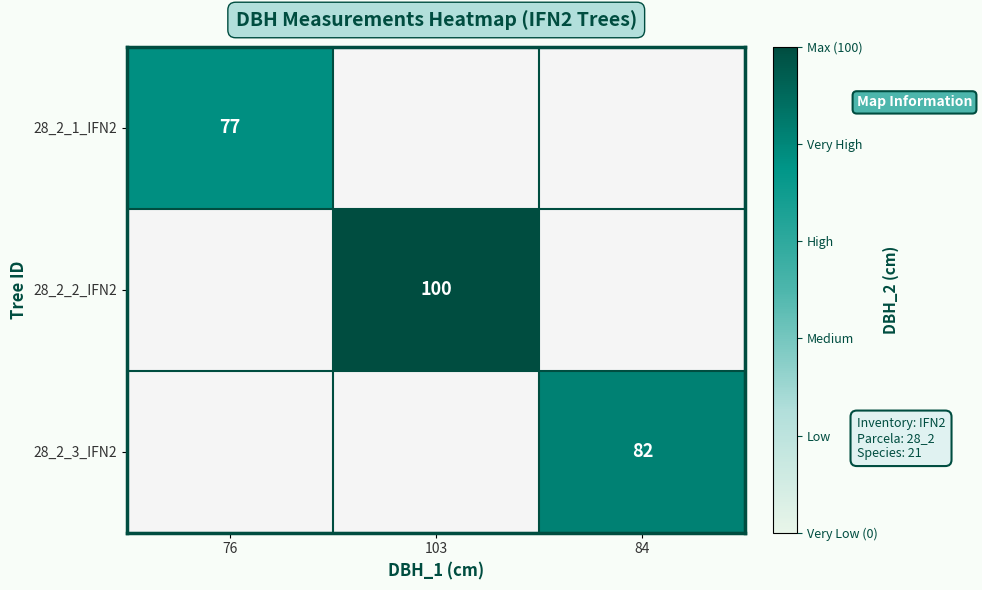

True or false: 28_2_1_IFN2 has a value of 77 at 76.

True